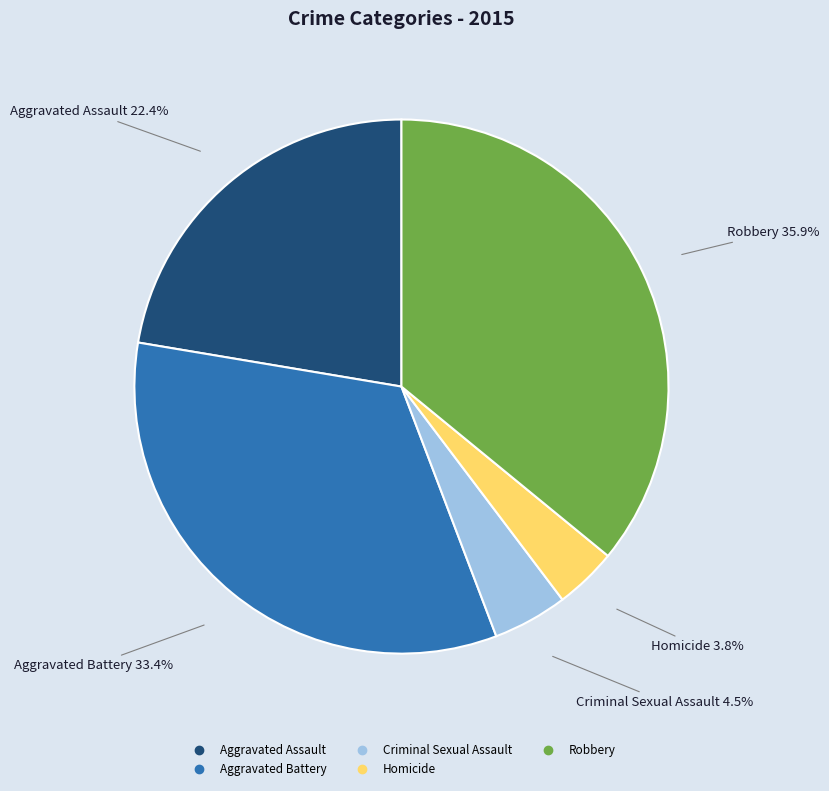

What is the total percentage of Robbery and Aggravated Assault?

58.3%